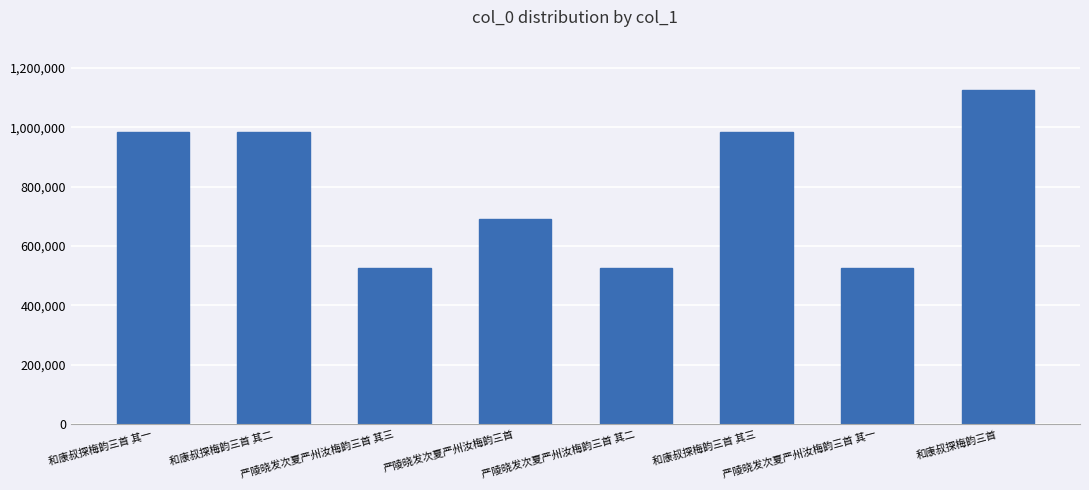

What is the change in value from 严陵晓发次夏严州汝梅韵三首 to 严陵晓发次夏严州汝梅韵三首 其二?

-163704